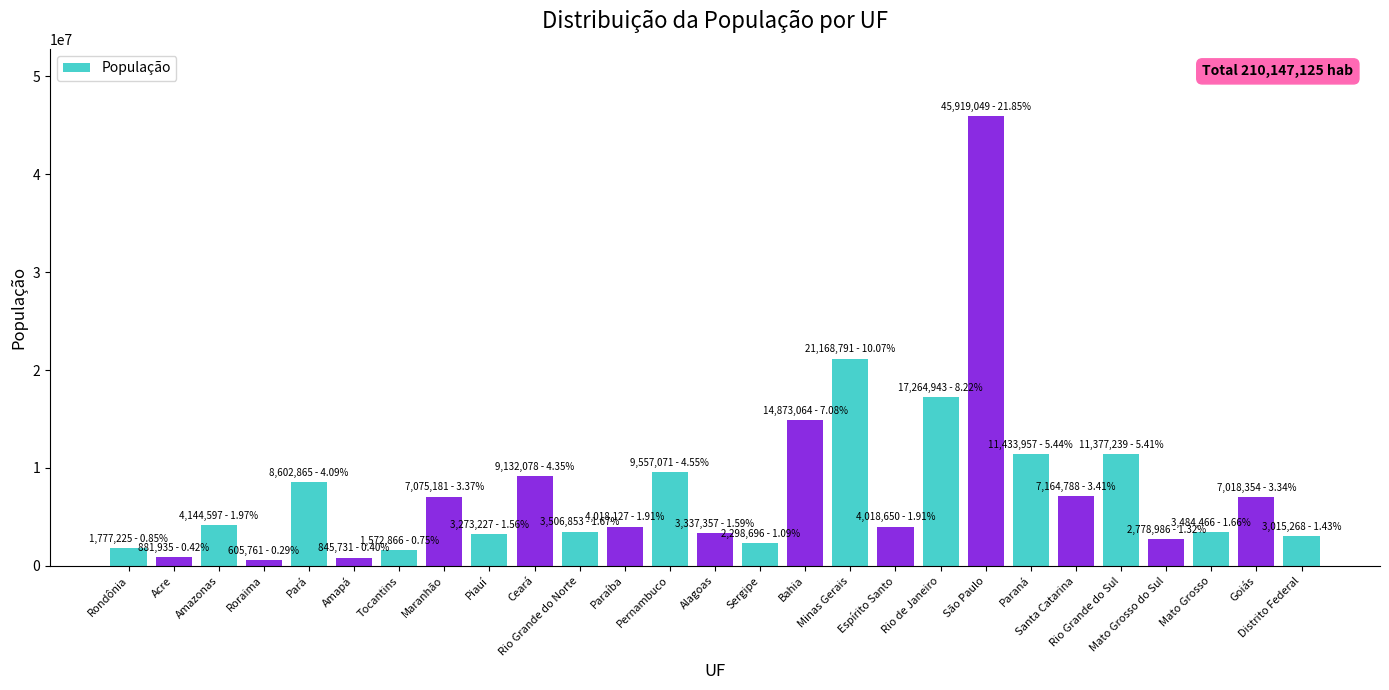

What position from the left is Sergipe?

15